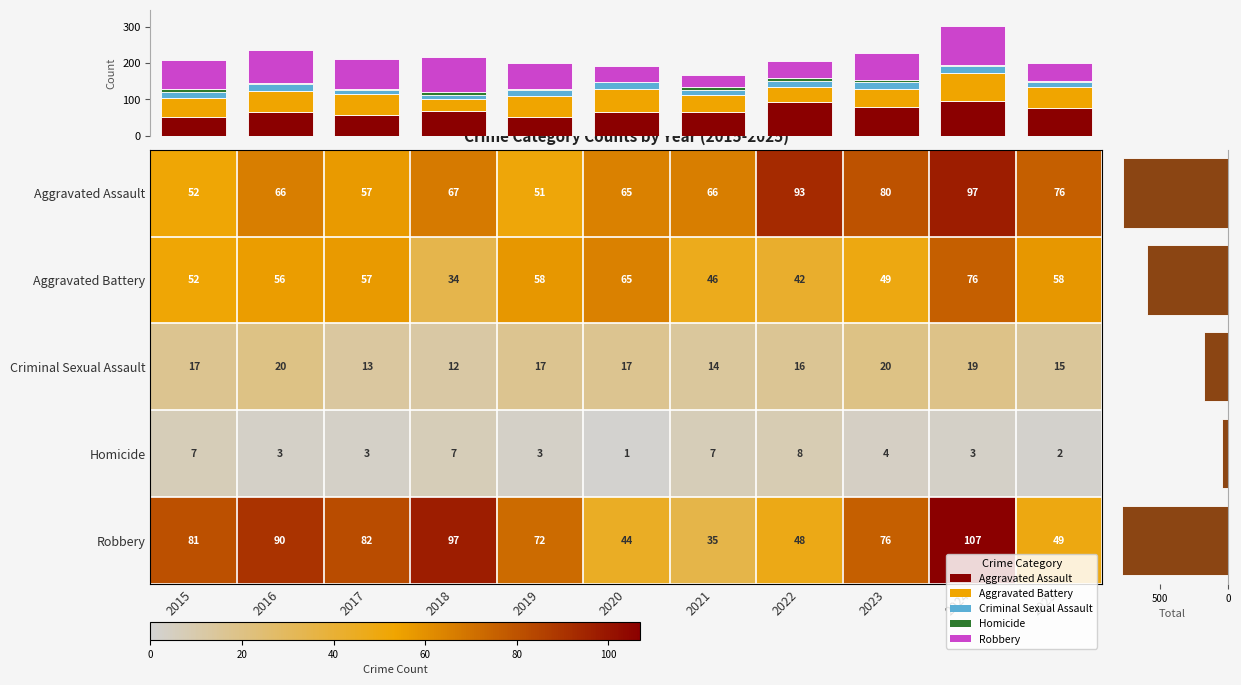

True or false: Criminal Sexual Assault has a value of 20 at 2023.

True